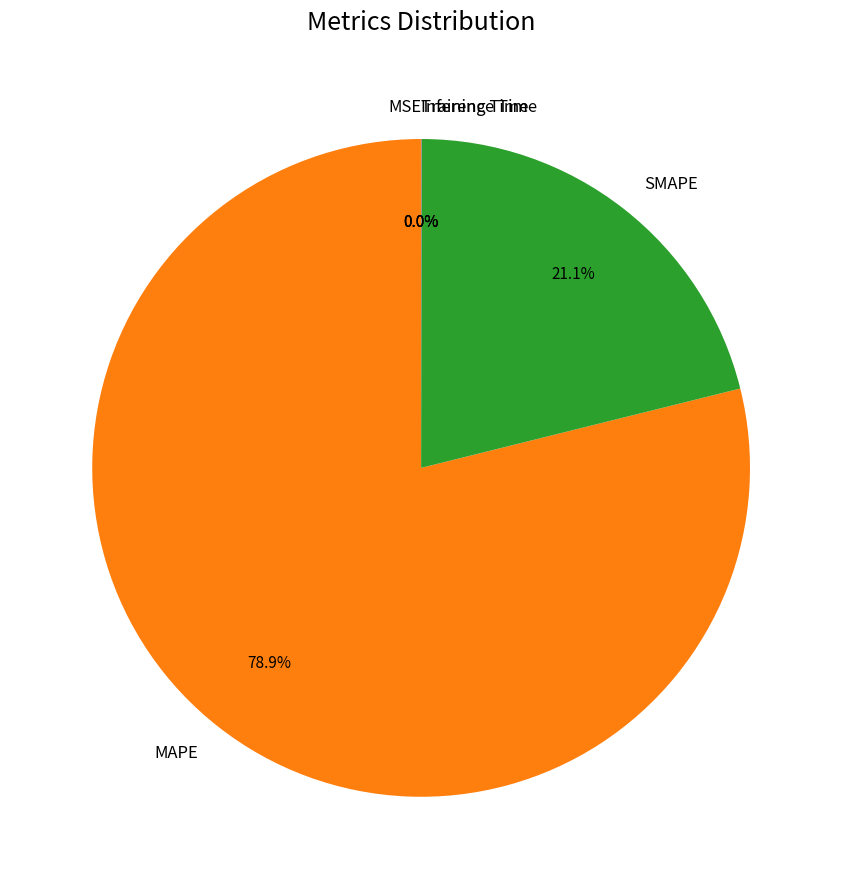

Is there any slice that represents more than half of the pie?

Yes